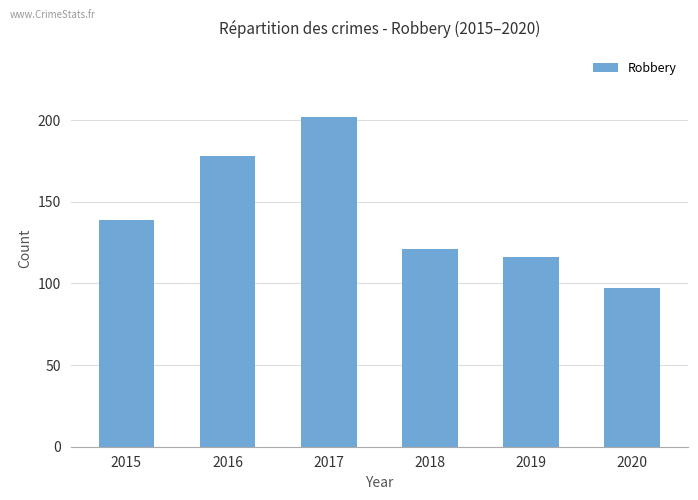

What is the value of the 4th bar from the left?

121